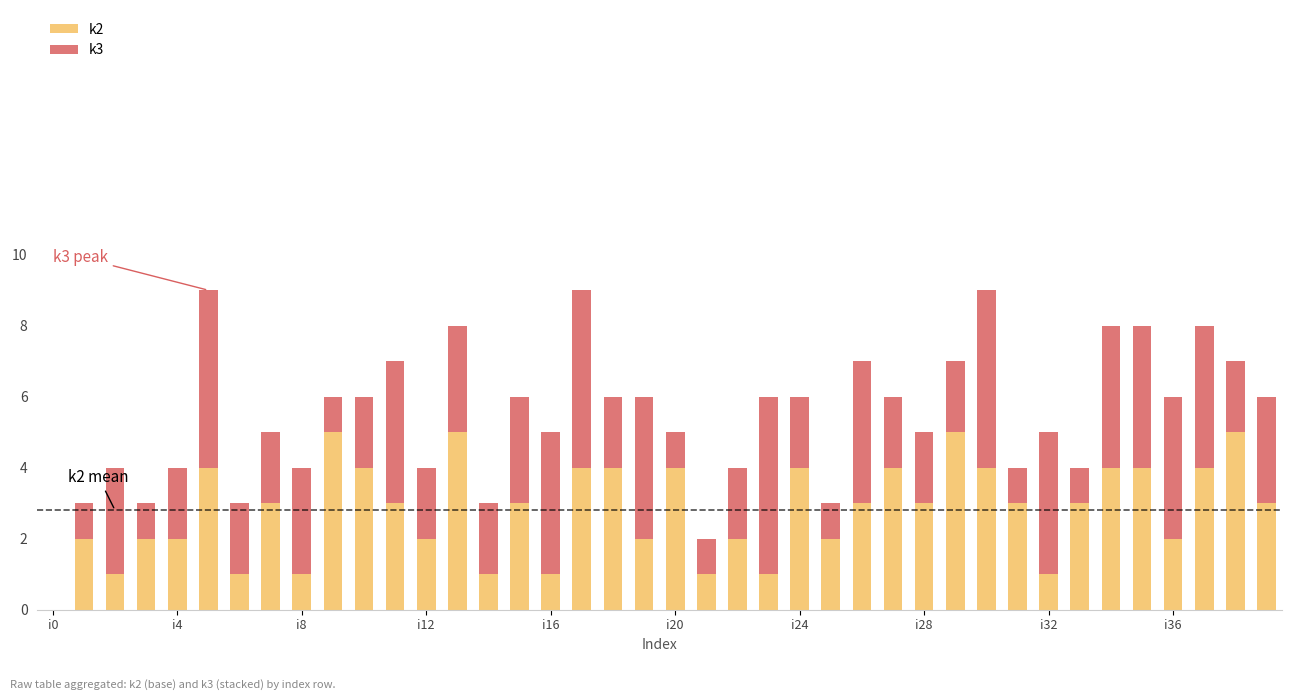

Which series has the widest spread of values?

k2